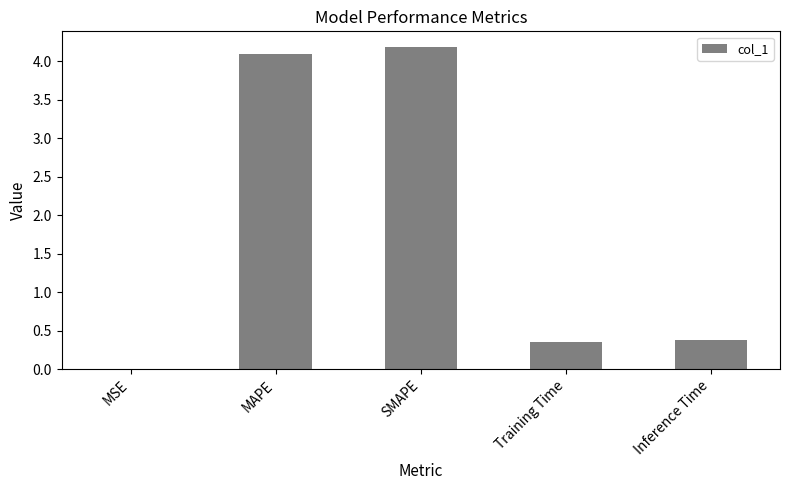

Is it true that the value at MSE is 0.0?

True